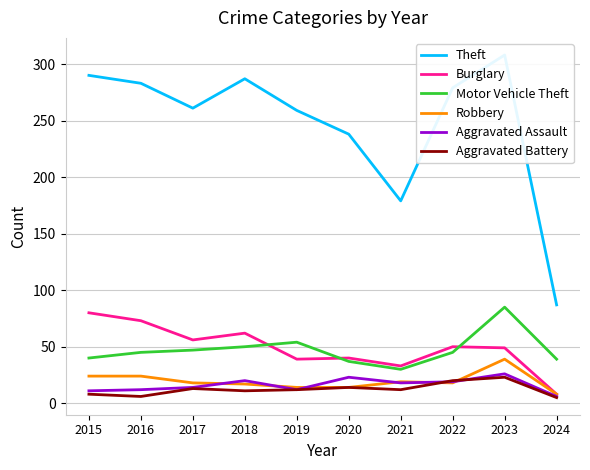

Between 2018 and 2024, which series saw the biggest shift?

Theft